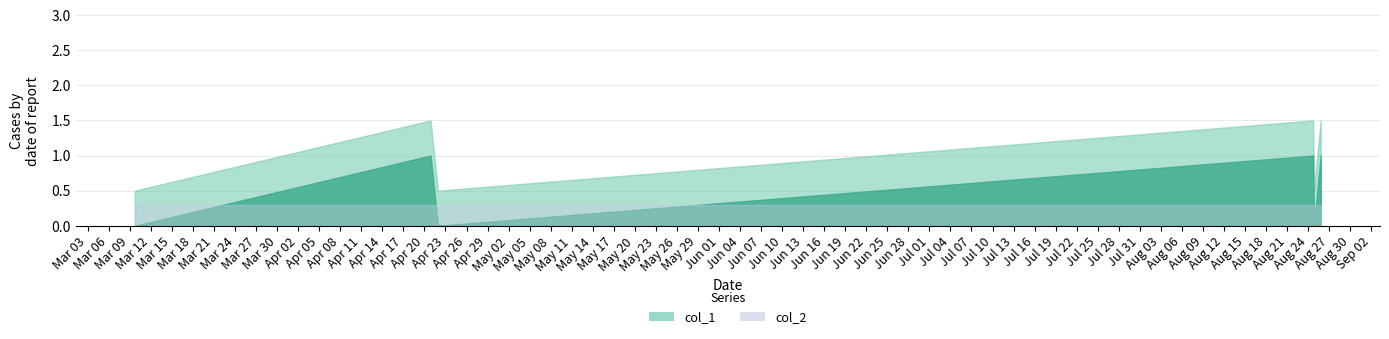

Rank the categories by col_1 value from highest to lowest.

1587416561, 1598288534, 1598382119, 1583773380, 1587506583, 1598299325